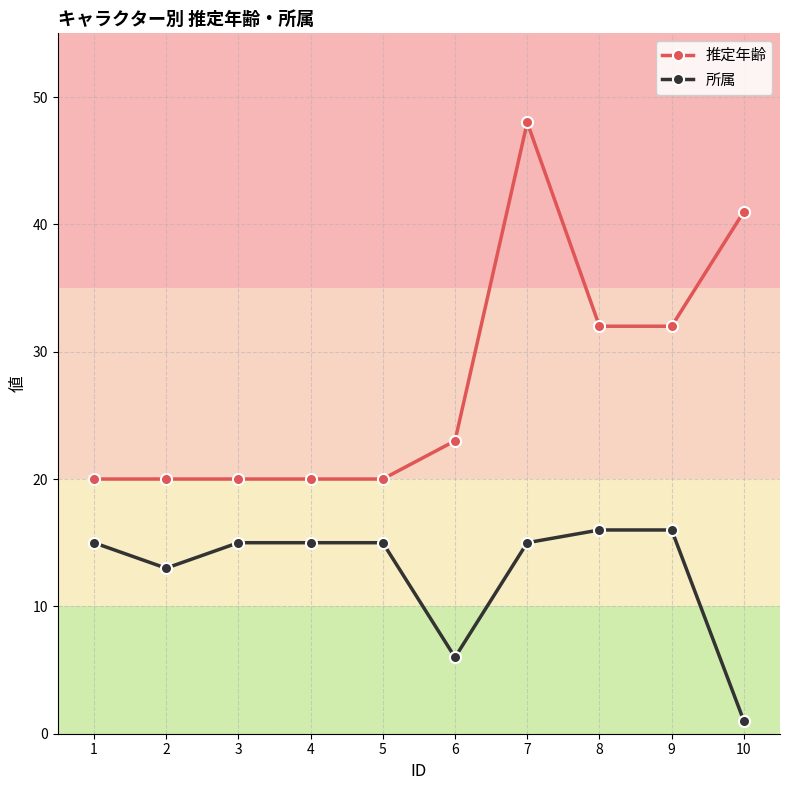

How many lines are shown in the chart?

2